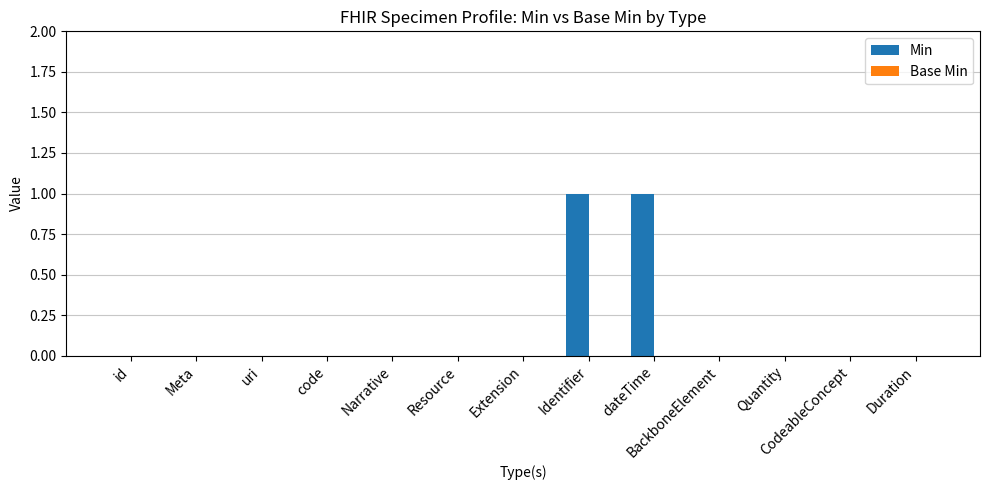

The chart shows a value of 0 at Resource. True or false?

True